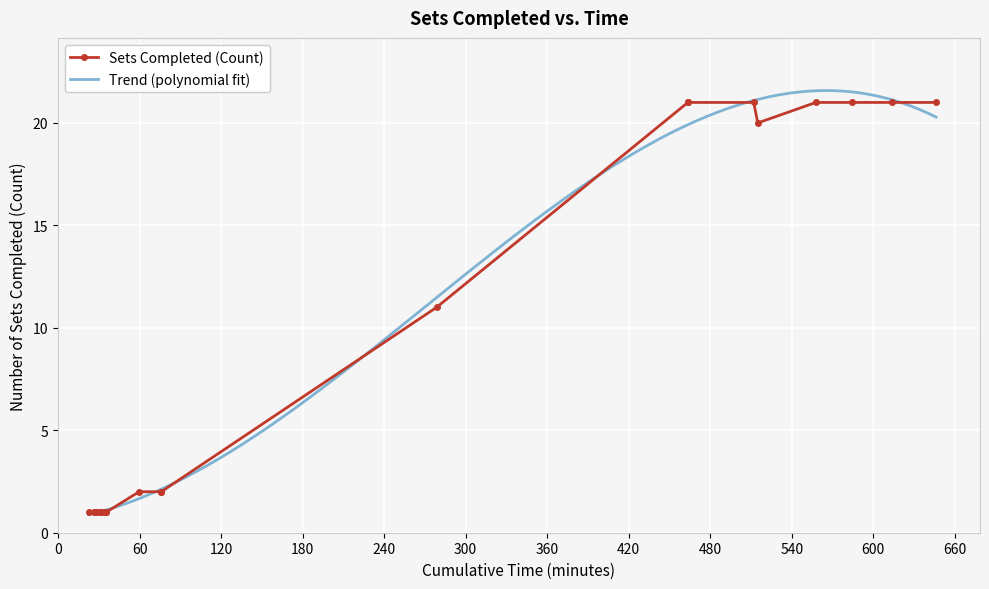

What is the greatest value displayed?

21